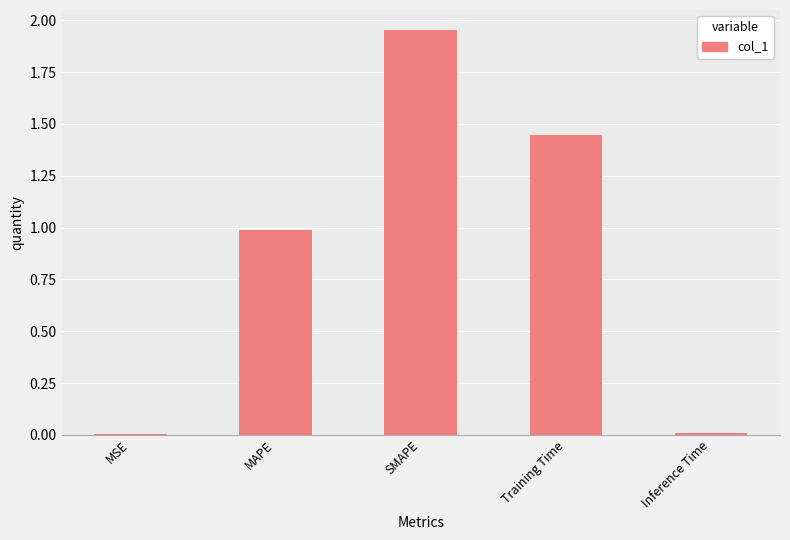

The value at MAPE is 0.2. True or false?

False